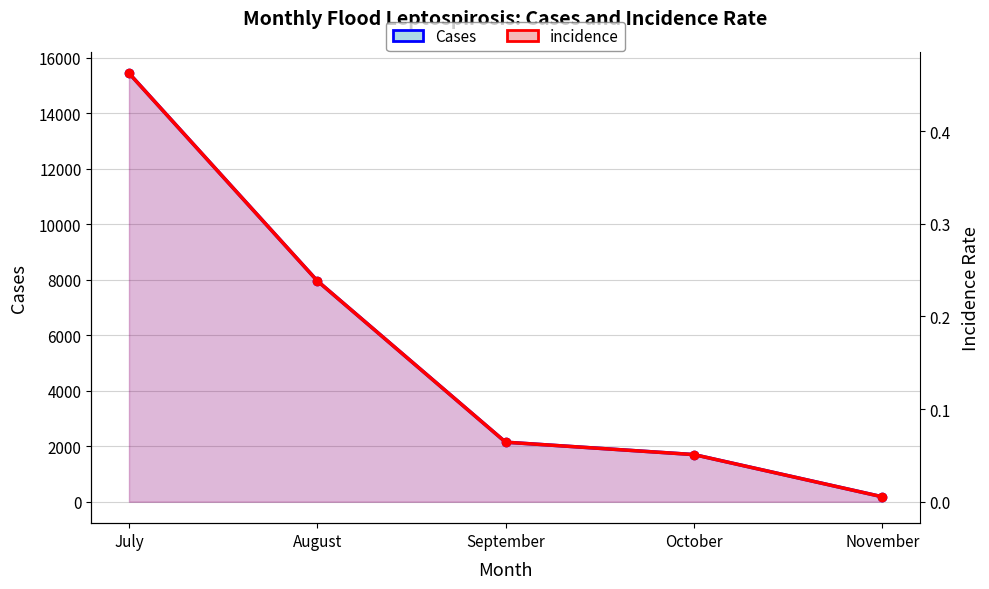

What is the lowest value of the Cases series?

179.0